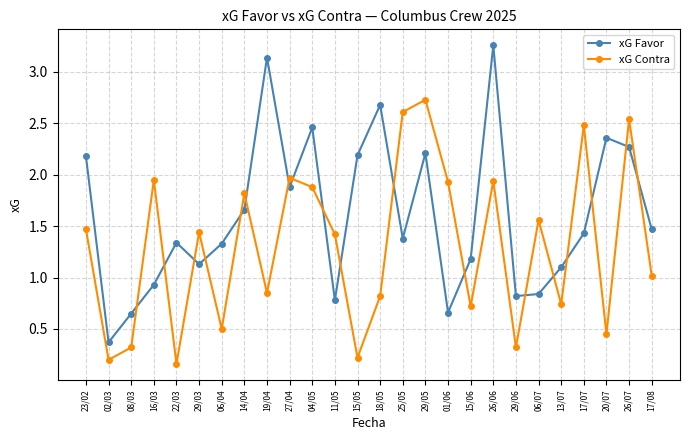

True or false: xG Contra and xG Favor cross at least once.

True